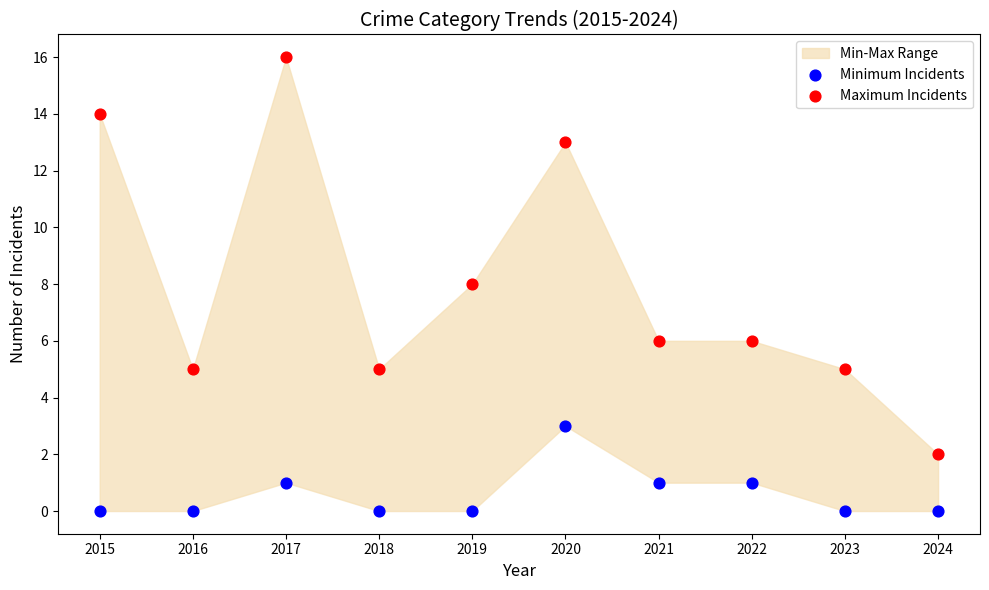

Across all data points, what is the range of X values (max minus min)?

9